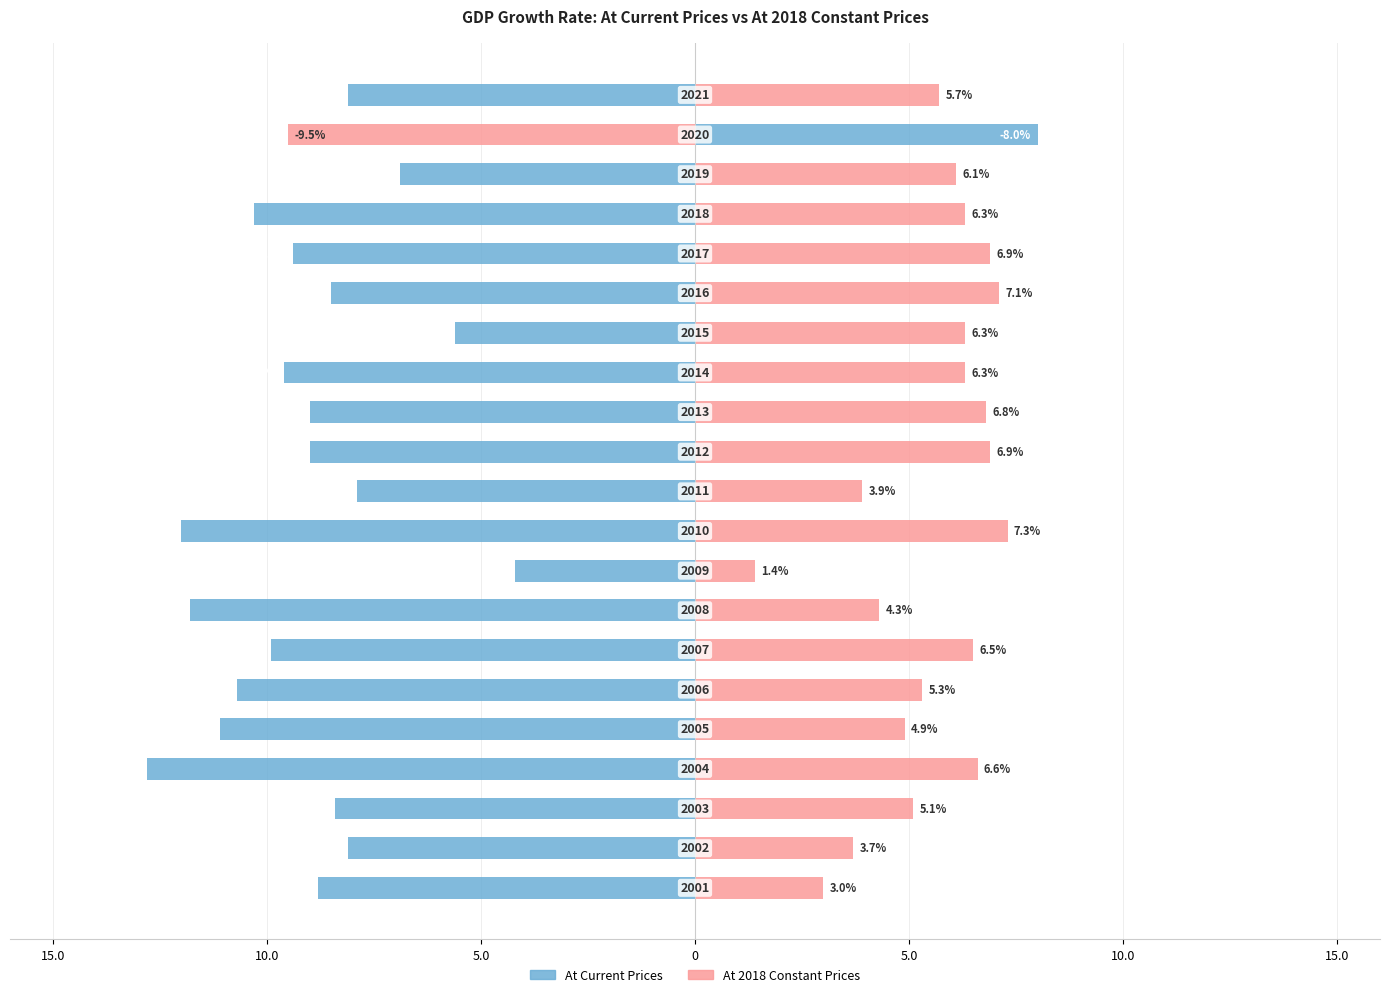

Reading left to right, transcribe all the data shown in this chart.

At Current Prices: -8.8	-8.1	-8.4	-12.8	-11.1	-10.7	-9.9	-11.8	-4.2	-12.0	-7.9	-9.0	-9.0	-9.6	-5.6	-8.5	-9.4	-10.3	-6.9	8.0	-8.1
At 2018 Constant Prices: 3.0	3.7	5.1	6.6	4.9	5.3	6.5	4.3	1.4	7.3	3.9	6.9	6.8	6.3	6.3	7.1	6.9	6.3	6.1	-9.5	5.7